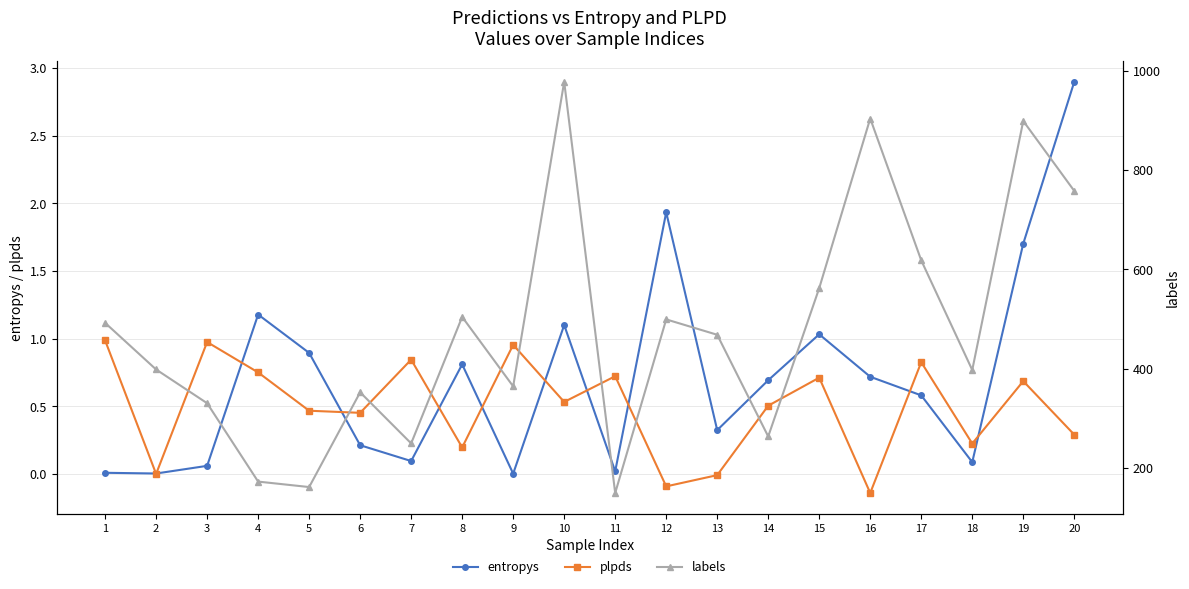

The value of plpds at 14 is 0.5. True or false?

True